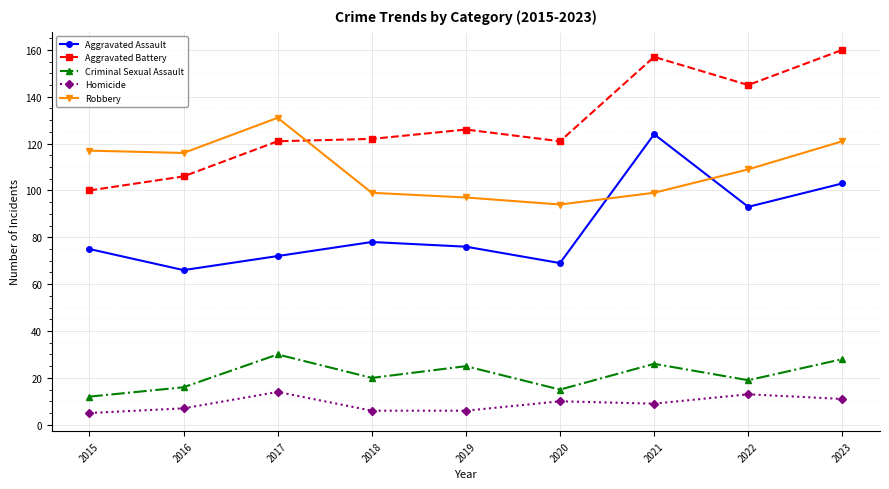

True or false: Homicide and Criminal Sexual Assault cross at least once.

False